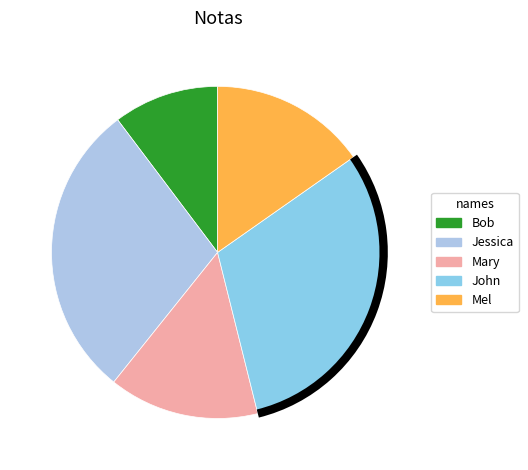

To the nearest percent, what percentage of the pie is Mary?

15%